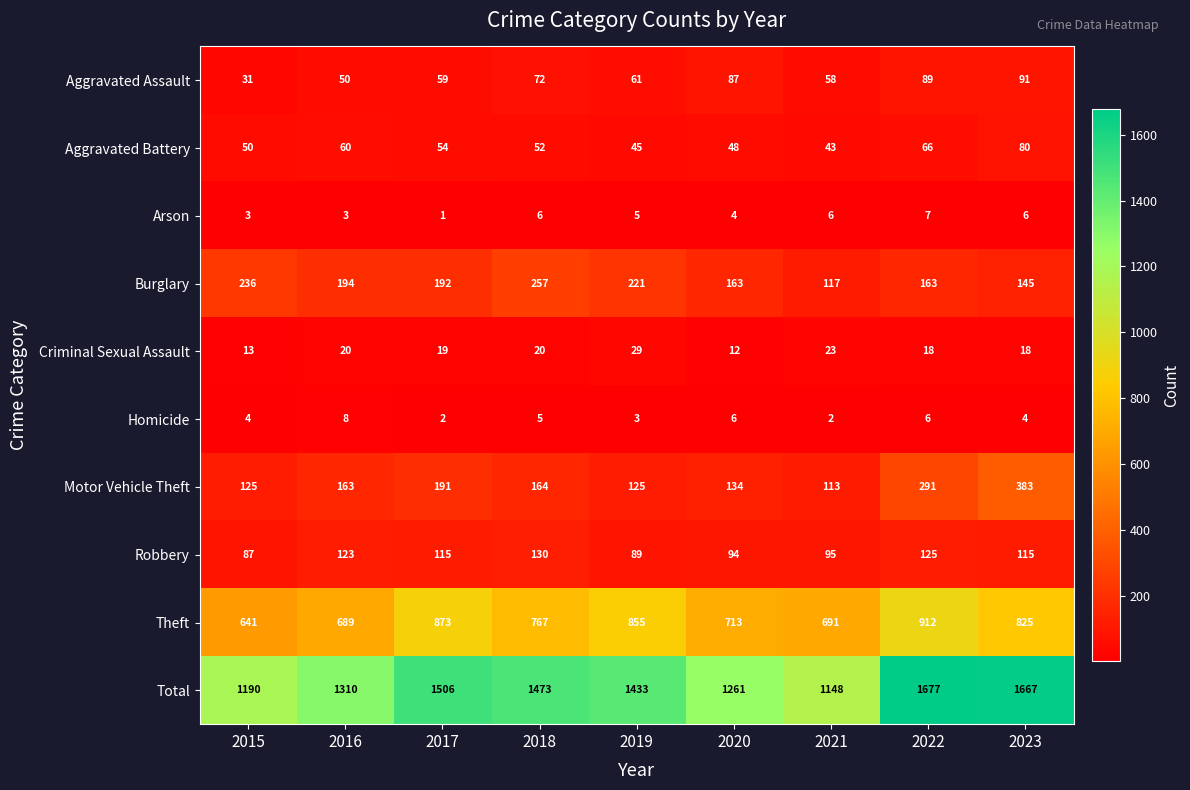

What is the maximum value for Total?

1677